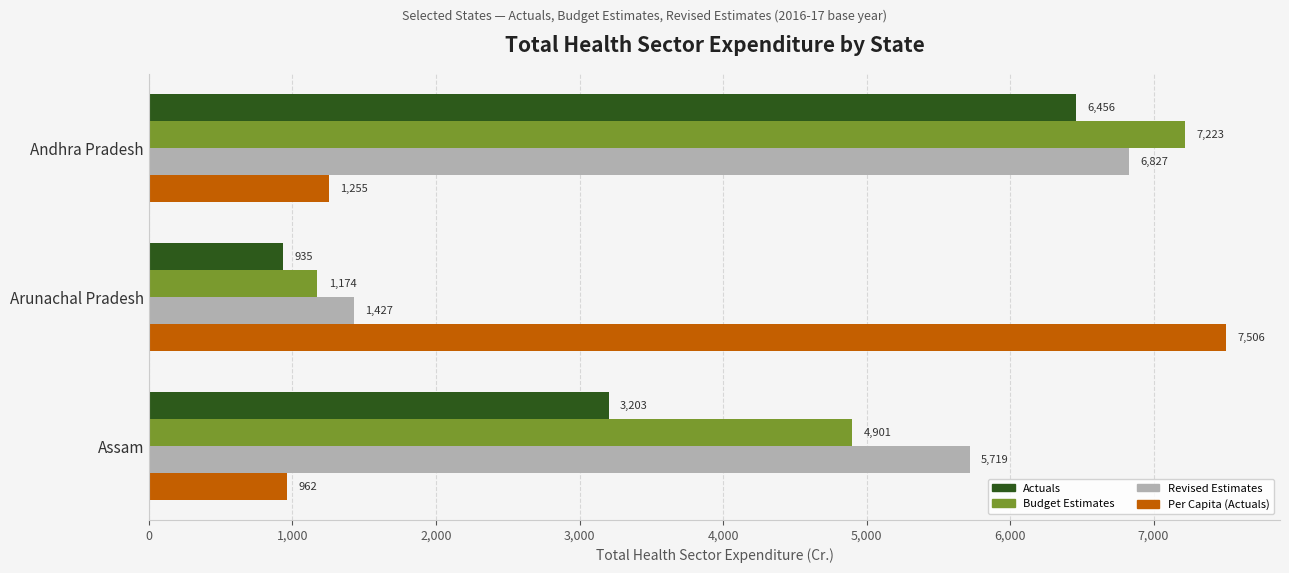

Which series has the largest range (max minus min)?

Per Capita (Actuals)